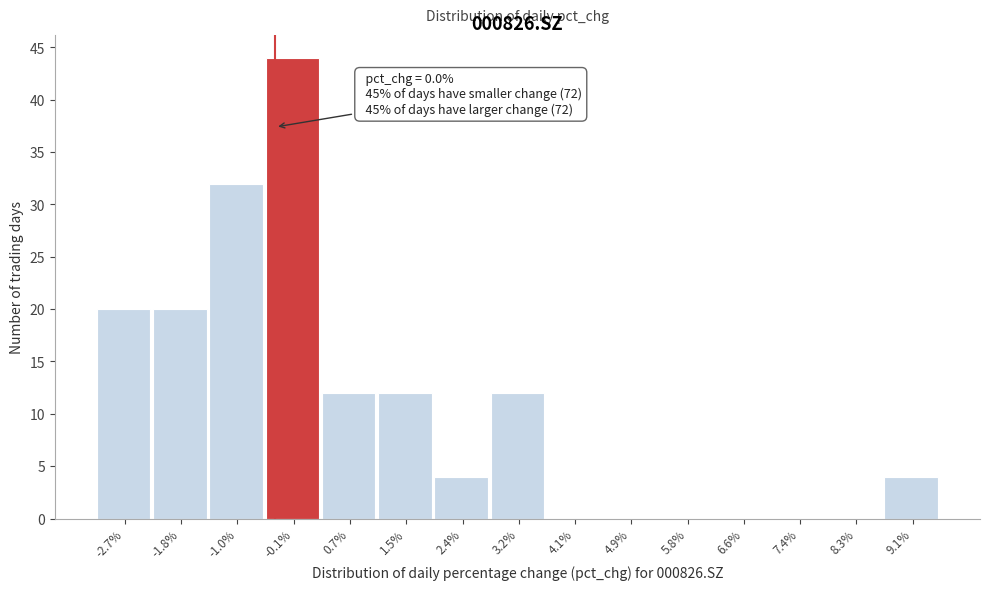

Reading left to right, what are all the values shown in this chart?

-2.7%=20	-1.8%=20	-1.0%=32	-0.1%=44	0.7%=12	1.5%=12	2.4%=4	3.2%=12	4.1%=0	4.9%=0	5.8%=0	6.6%=0	7.4%=0	8.3%=0	9.1%=4